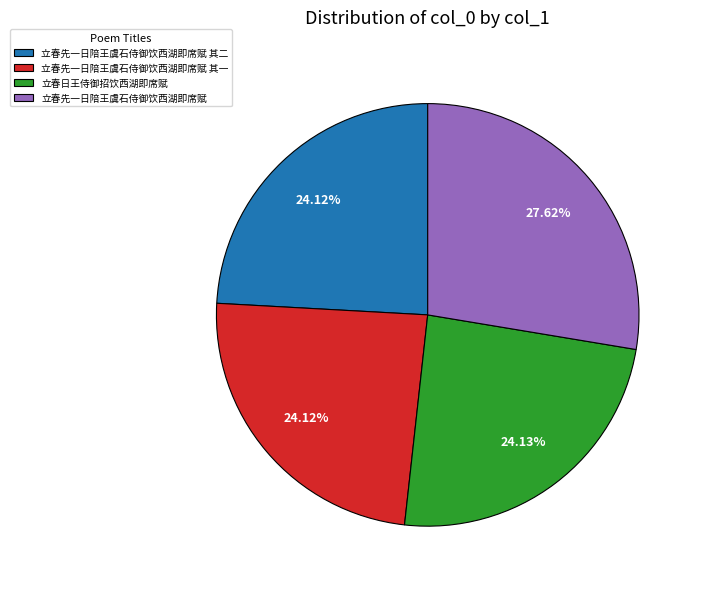

Which has a higher value, 立春先一日陪王虞石侍御饮西湖即席赋 or 立春先一日陪王虞石侍御饮西湖即席赋 其一?

立春先一日陪王虞石侍御饮西湖即席赋